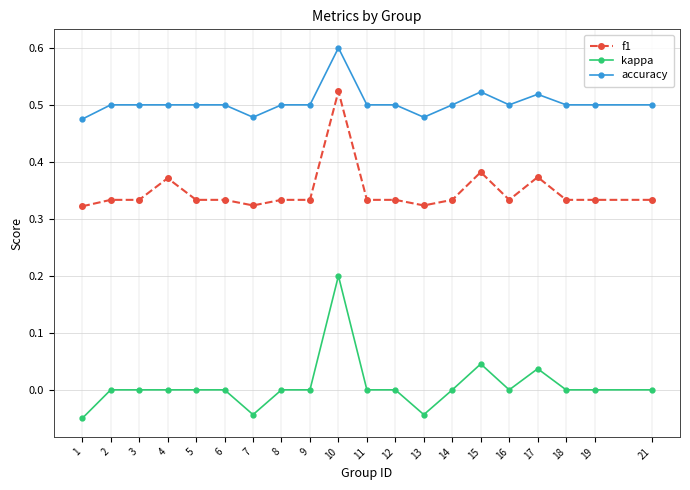

What is the sum of all accuracy values?

10.1